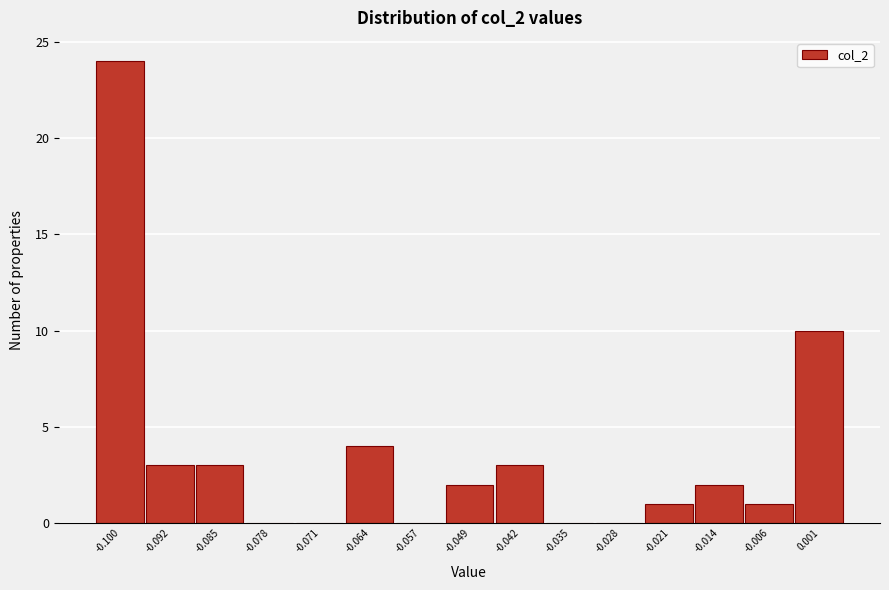

Reading left to right, transcribe all the data shown in this chart.

-0.100=24	-0.092=3	-0.085=3	-0.078=0	-0.071=0	-0.064=4	-0.057=0	-0.049=2	-0.042=3	-0.035=0	-0.028=0	-0.021=1	-0.014=2	-0.006=1	0.001=10